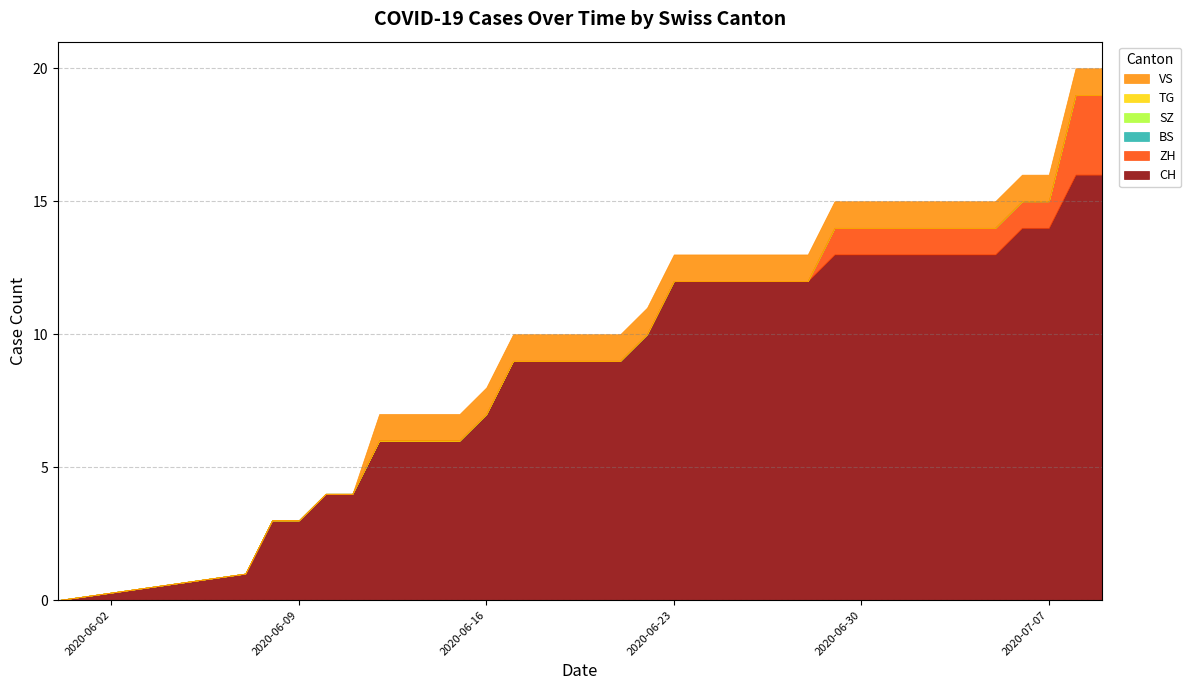

What is the spread (max minus min) of values at 2020-06-15?

6